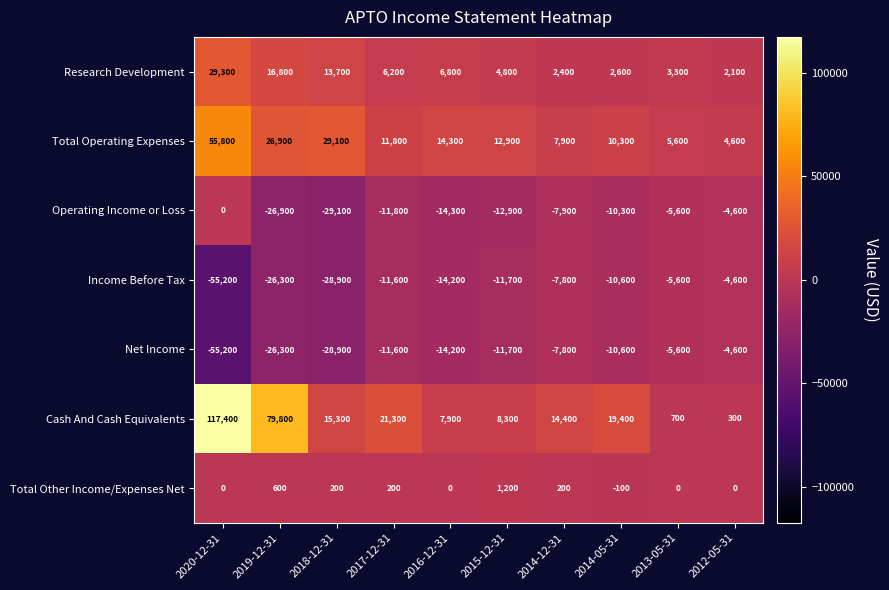

At which category is the sum across all series the highest?

2020-12-31